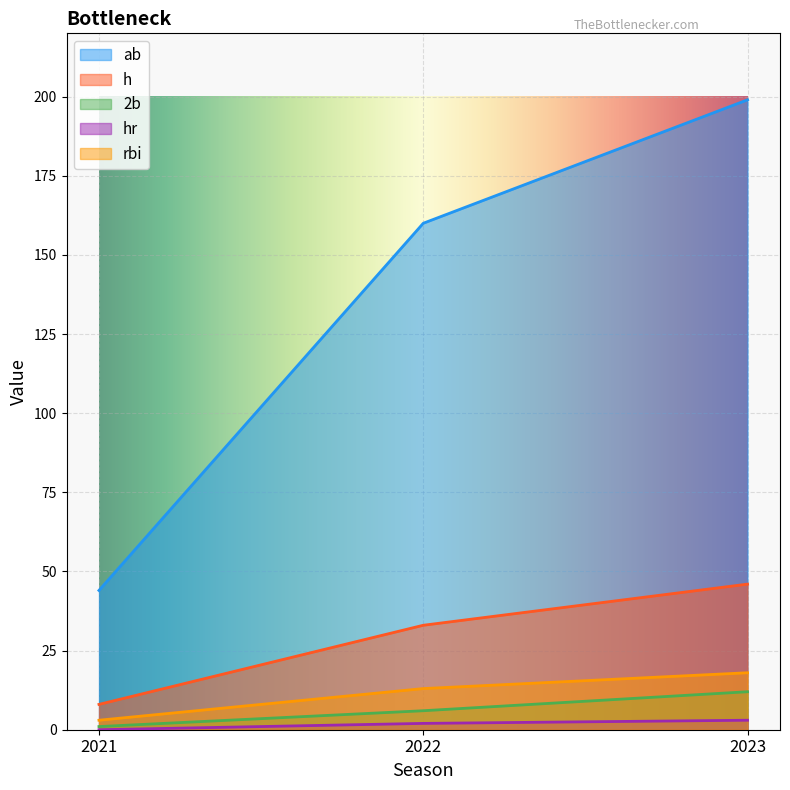

Reading left to right, extract all data points from this chart.

ab: 44	160	199
h: 8	33	46
2b: 1	6	12
hr: 0	2	3
rbi: 3	13	18